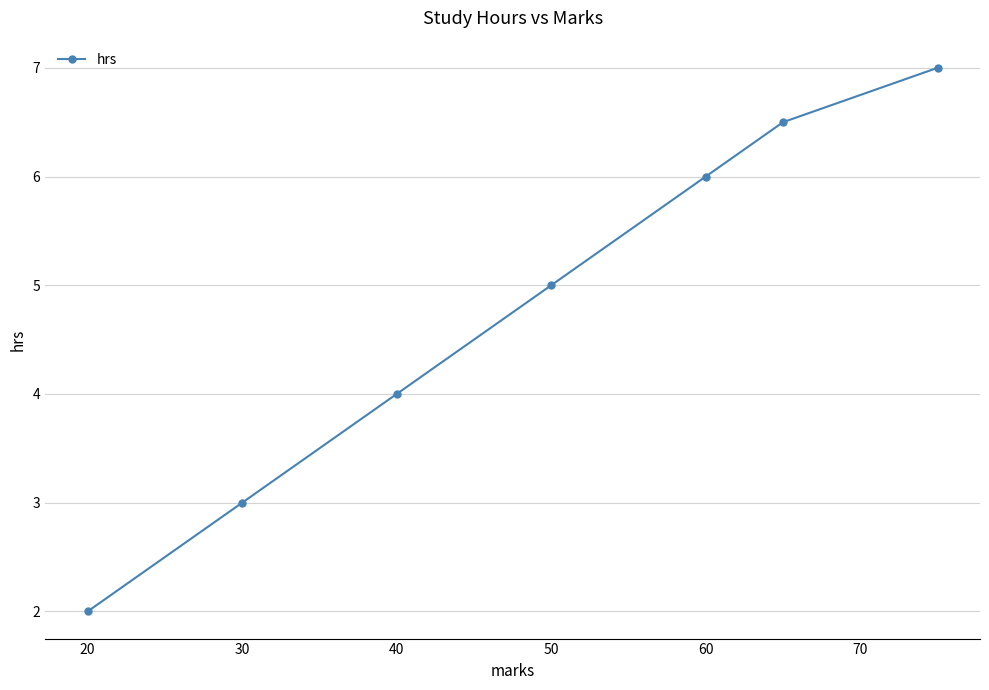

What is the difference between the second highest and minimum values?

4.5